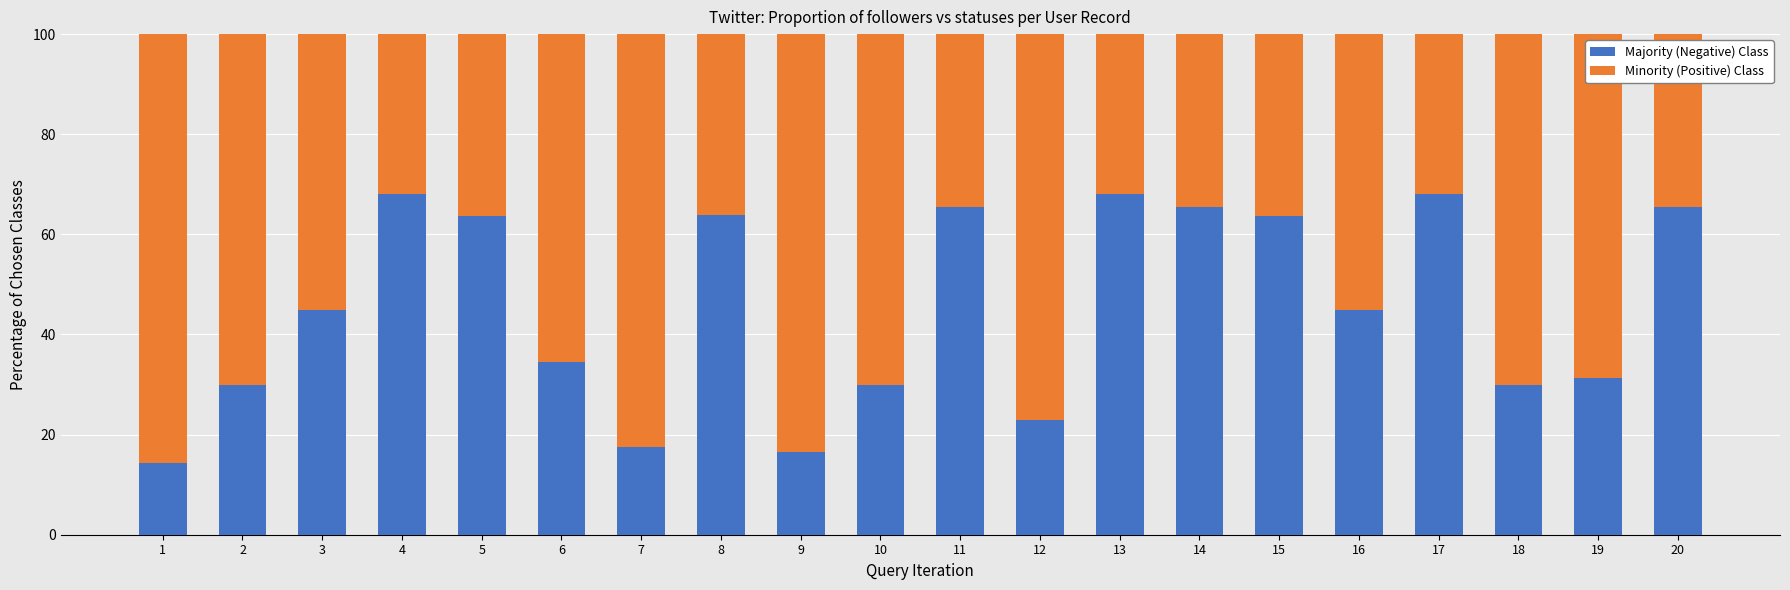

Are the bars horizontal?

No